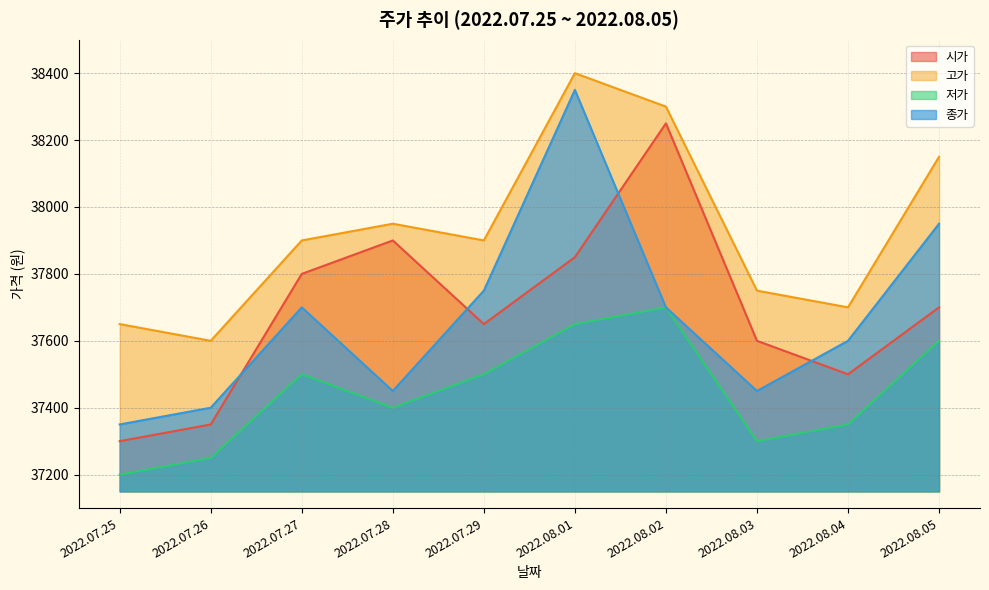

Read the 고가 value at 2022.08.01, to the nearest 10.

38400